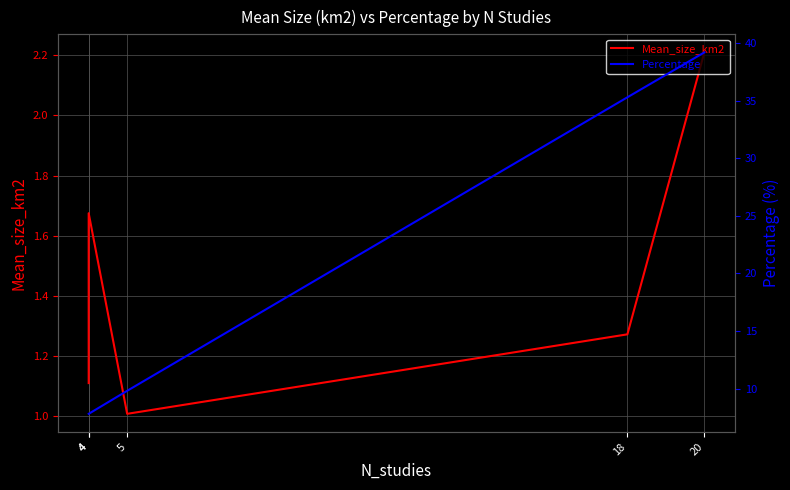

Reading right to left, extract all data points from this chart.

Mean_size_km2: 4=1.1	4=1.7	5=1.0	18=1.3	20=2.2
Percentage: 4=7.8	4=7.8	5=9.8	18=35.3	20=39.2